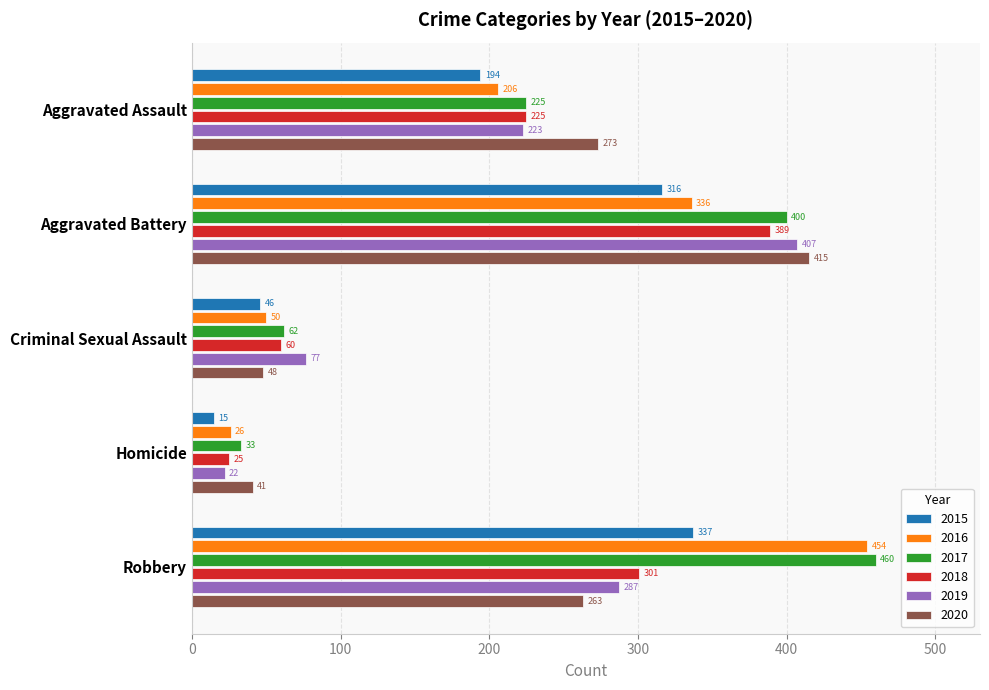

What is the difference between the maximum and minimum values in the 2018 series?

364